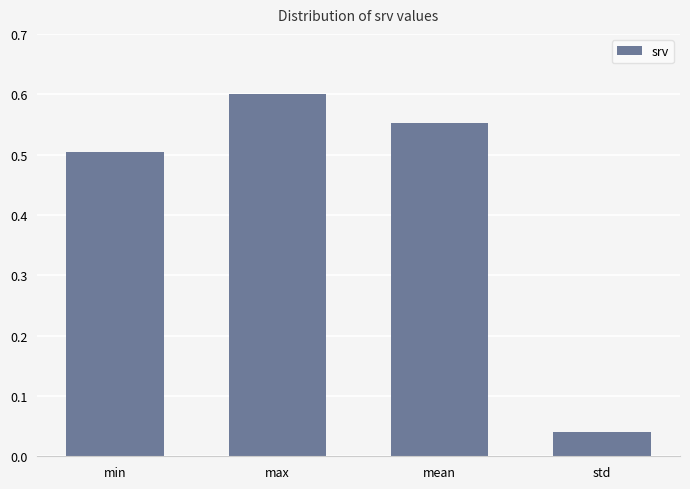

True or false: the data shows 0.7 at min.

False